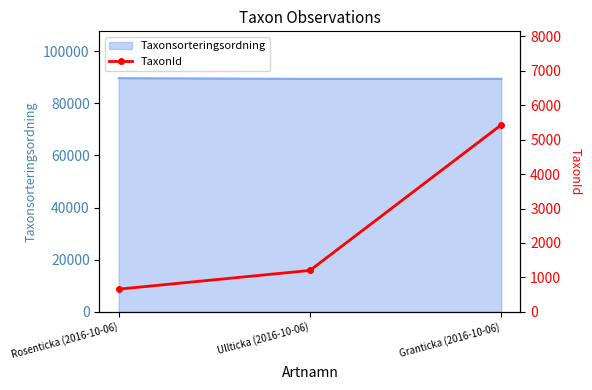

What is the label of the 2nd point from the right?

Ullticka (2016-10-06)